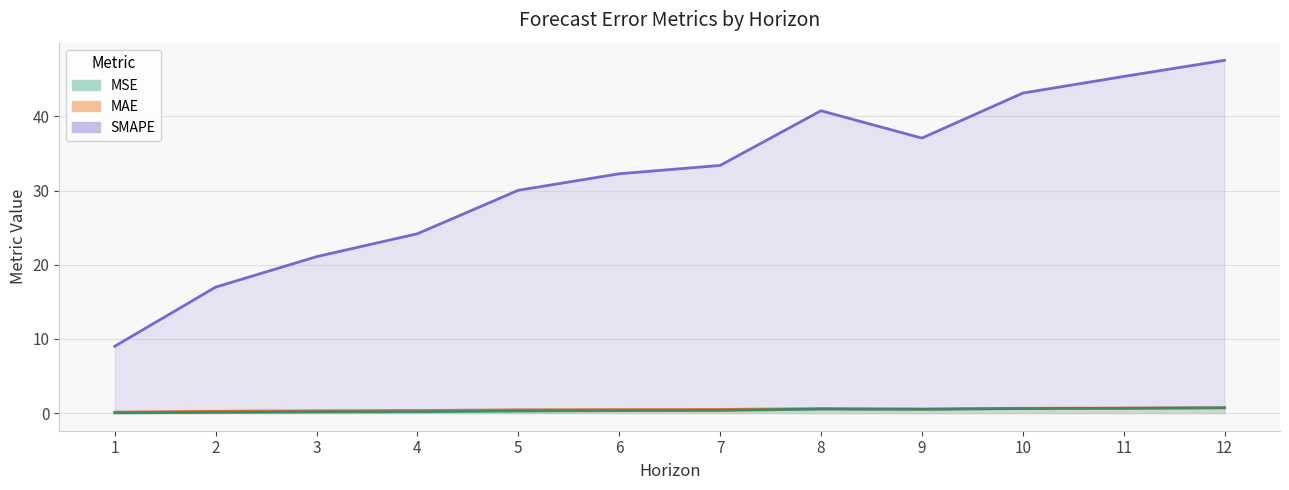

Where is the first local maximum for MAE?

8